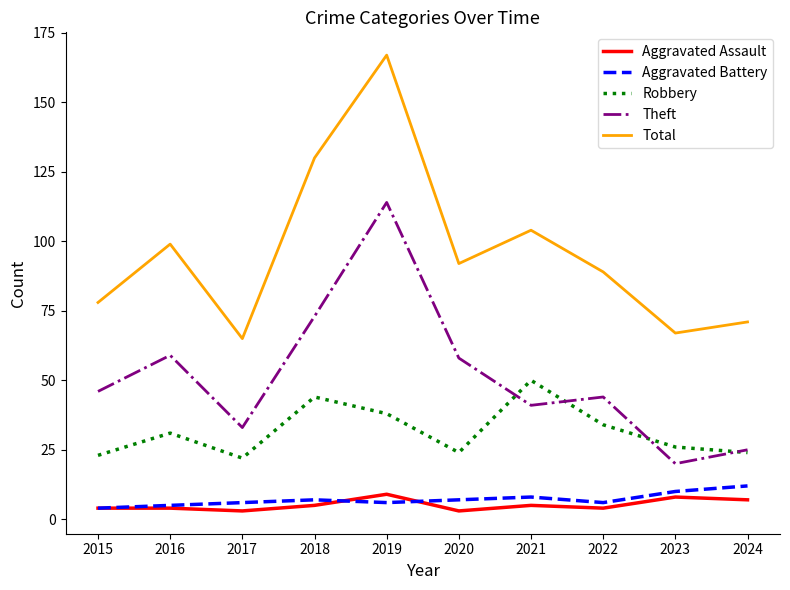

Does the chart display data point markers on the line(s)?

No